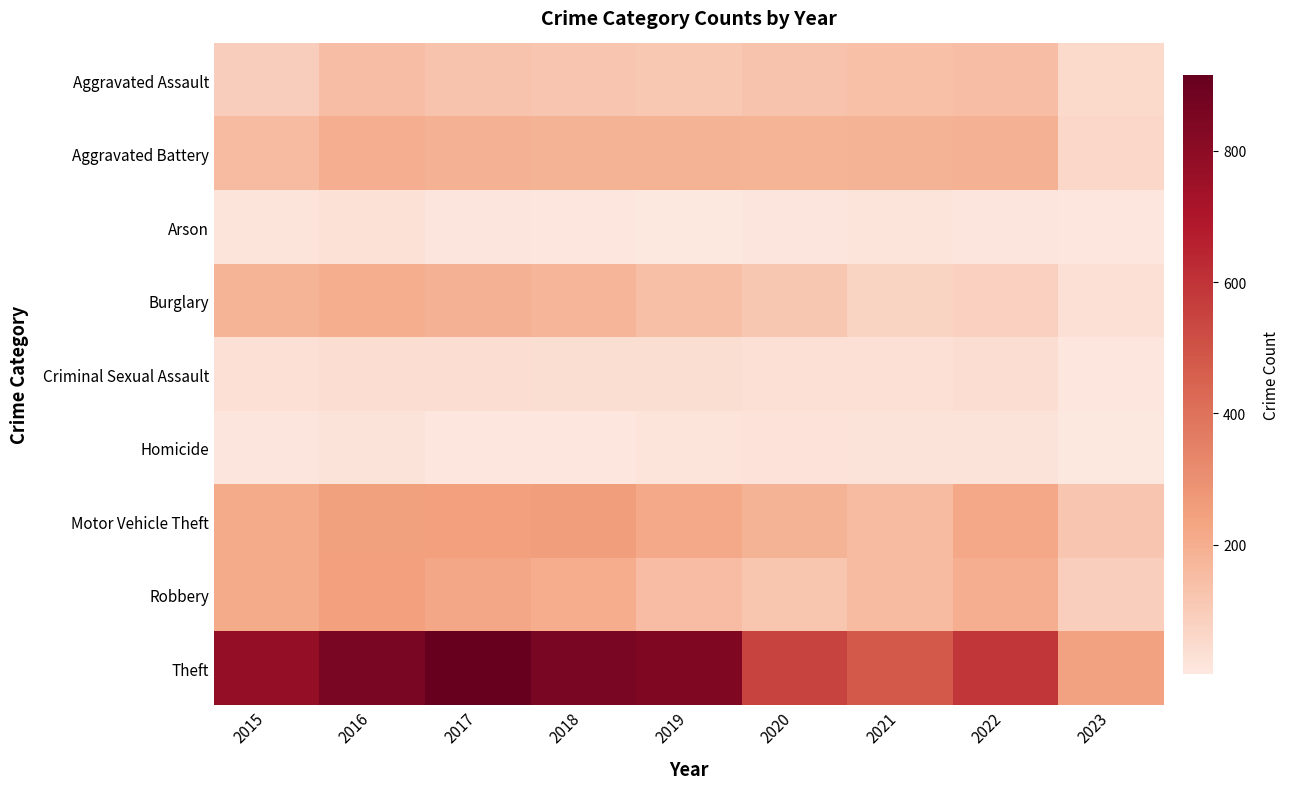

At 2021, list the series in order from smallest to largest.

Arson, Homicide, Criminal Sexual Assault, Burglary, Aggravated Assault, Robbery, Motor Vehicle Theft, Aggravated Battery, Theft